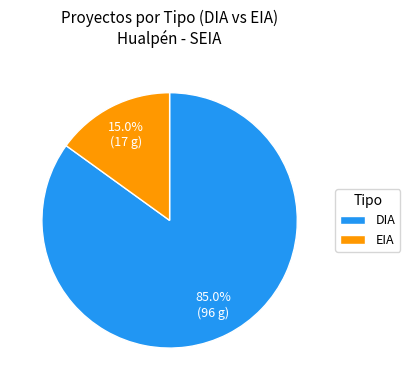

What is the smallest slice in the pie chart?

EIA